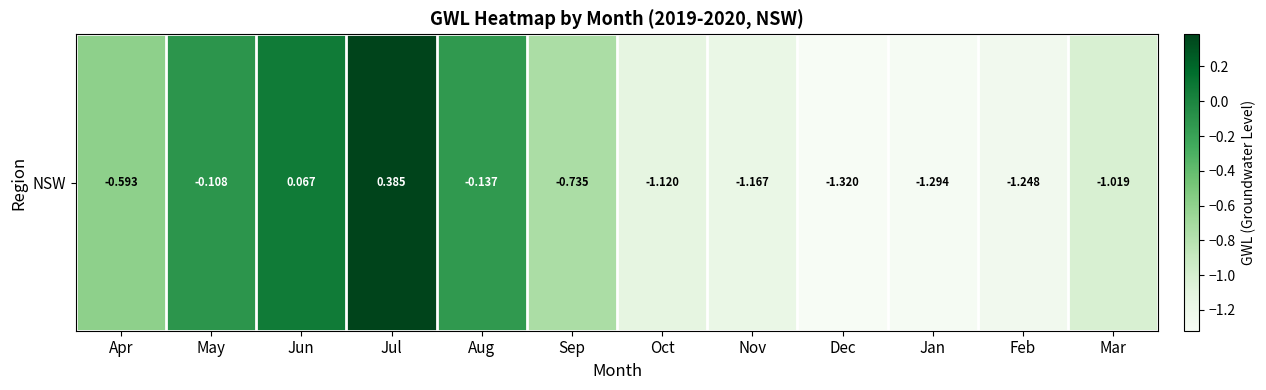

How many values are below zero?

10